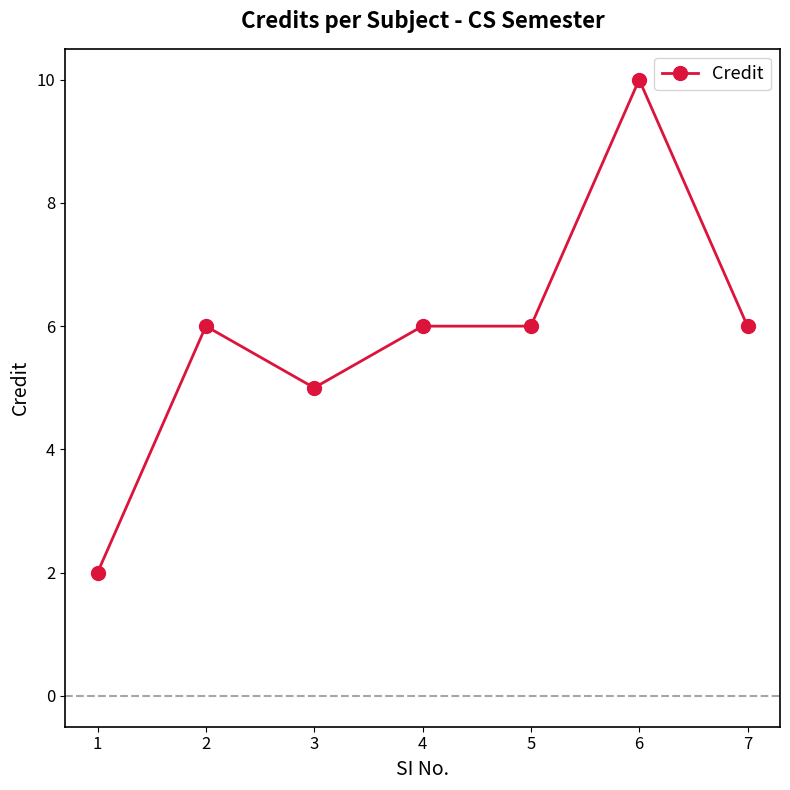

What is the ratio of the value at 5 to the value at 1?

3.0